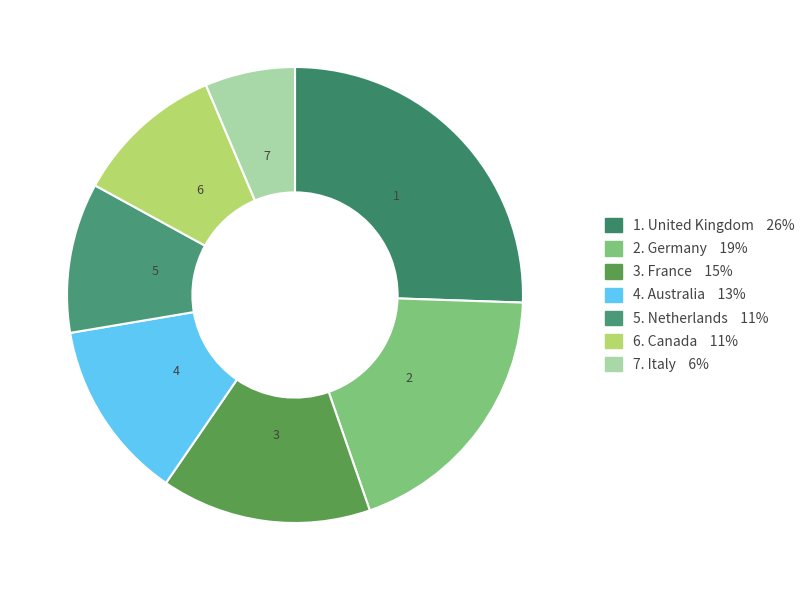

To the nearest percent, what is the average slice percentage?

14%